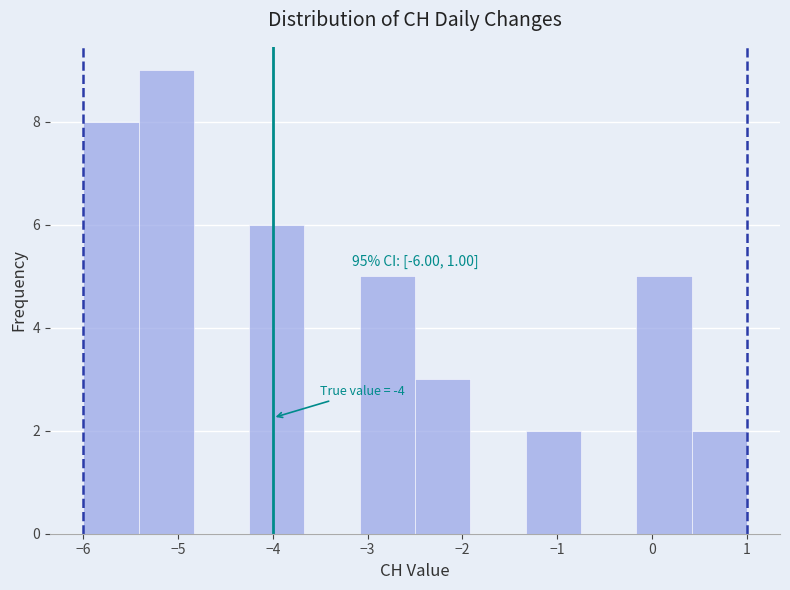

Over which range of the x-axis is the bar tallest?

-5.4 to -4.8